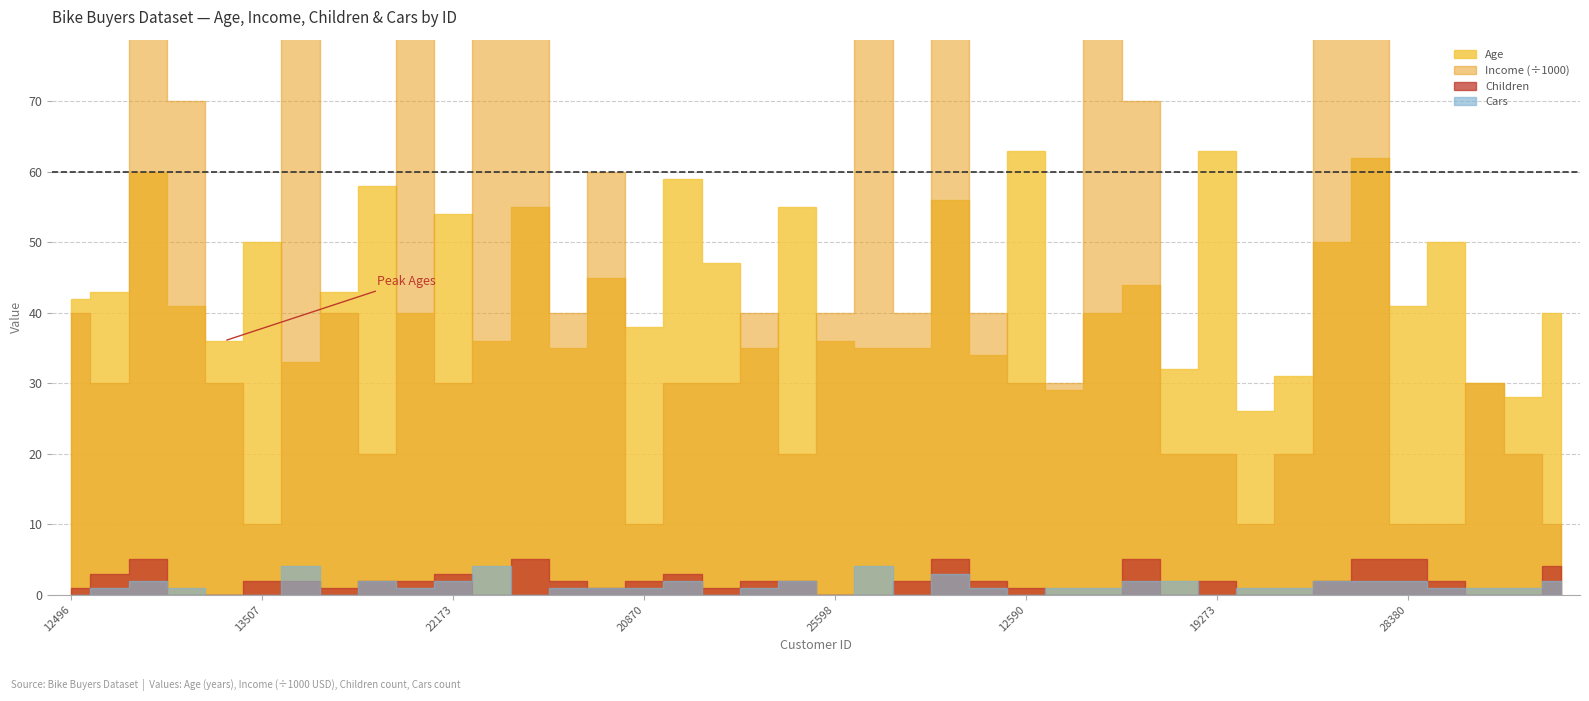

The Age series shows 32 at 16466. True or false?

True